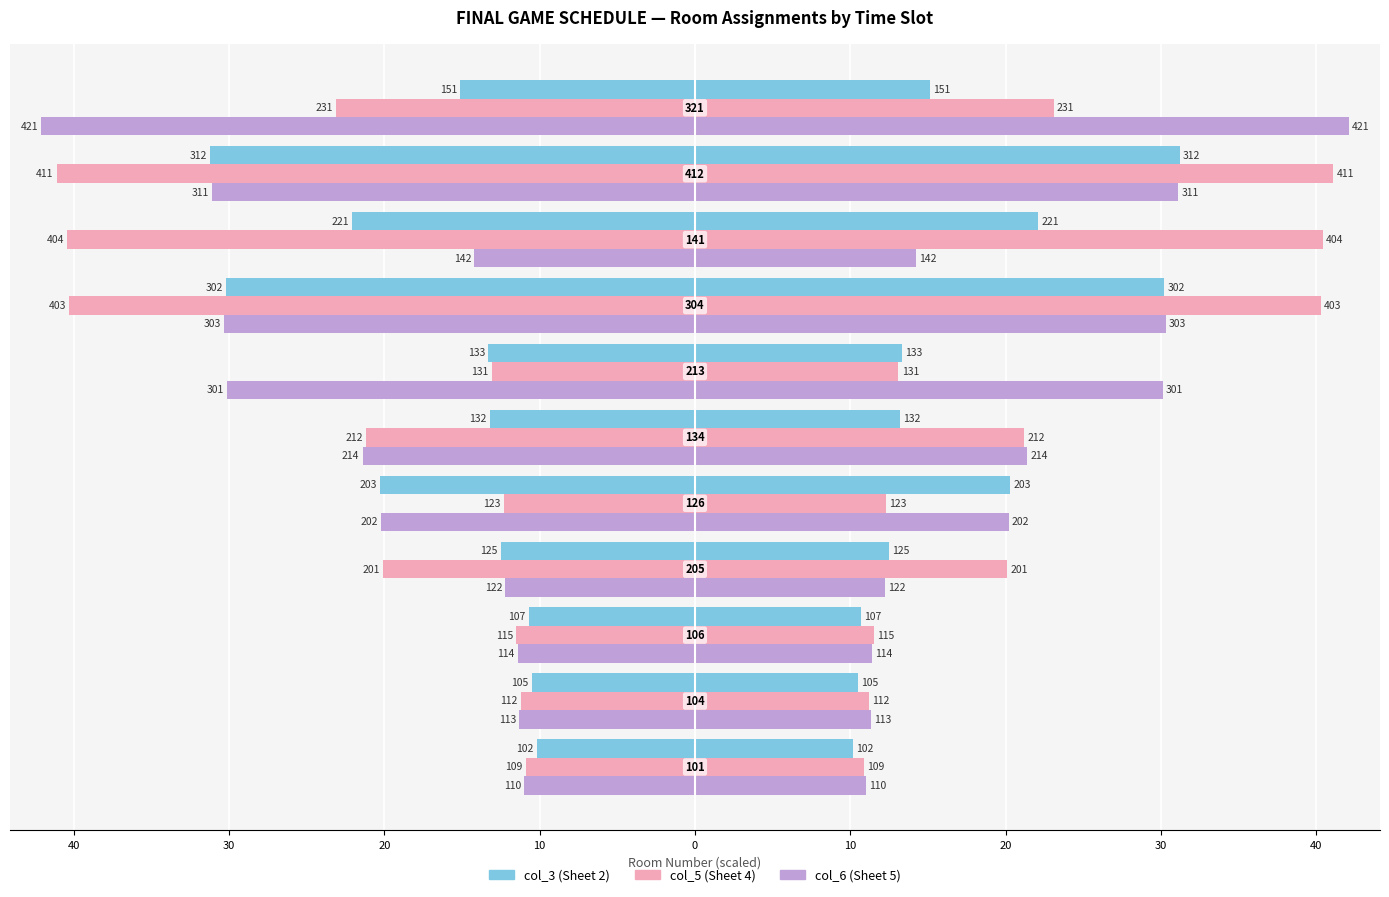

Count the number of data series in this chart.

3